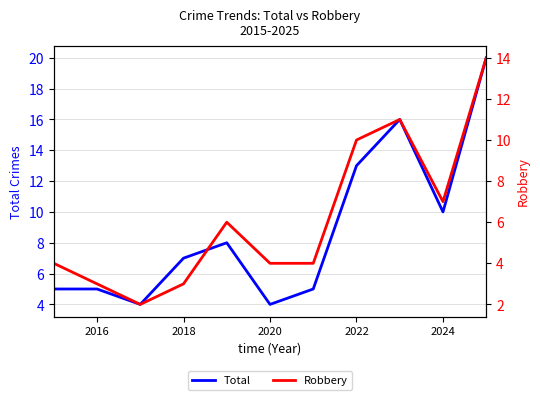

Which series has the largest range (max minus min)?

Total